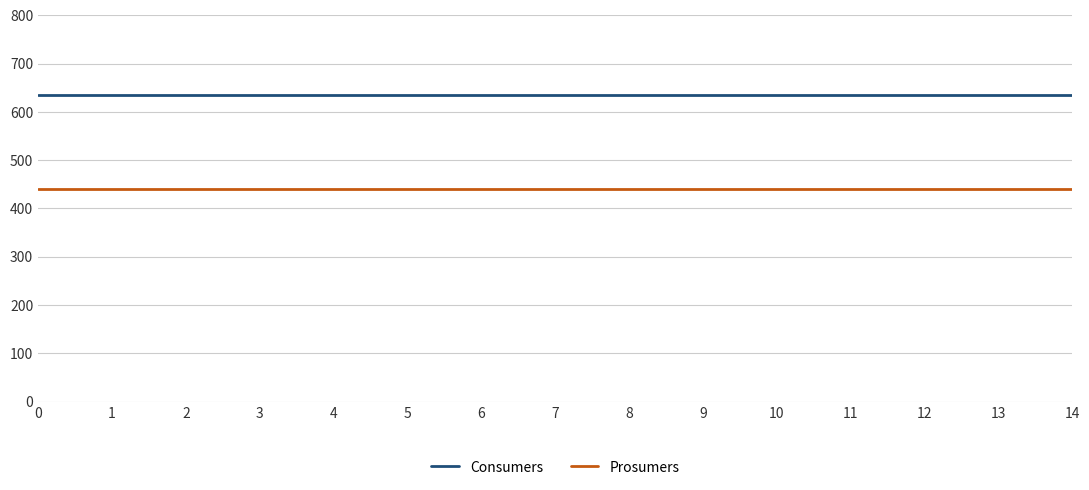

What is the greatest value displayed?

635